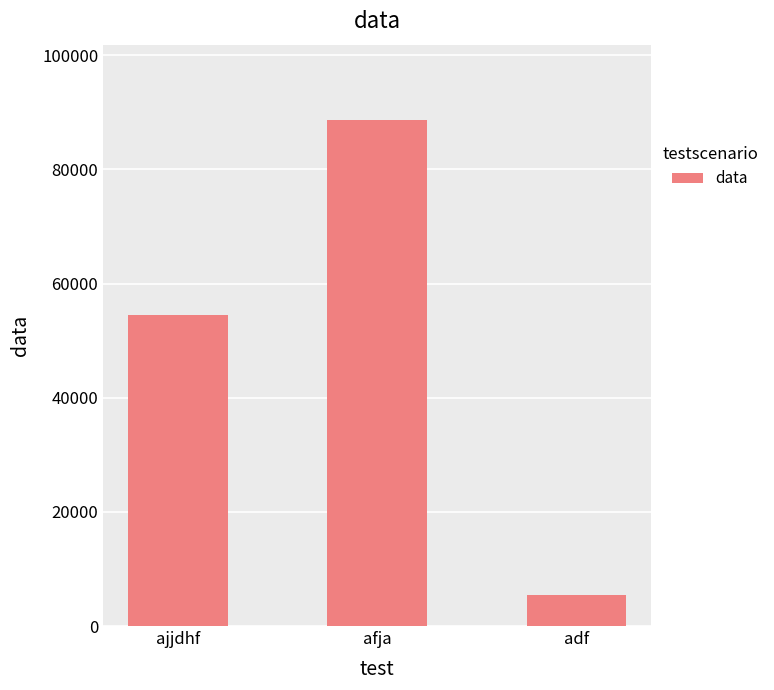

Which label corresponds to the smallest value in the chart?

adf